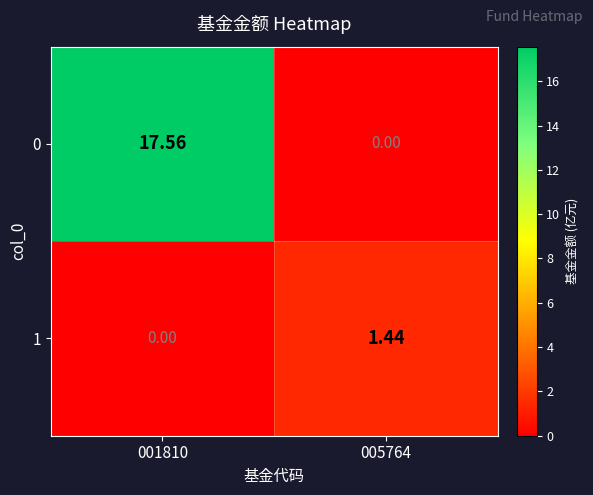

Count the number of data series in this chart.

2